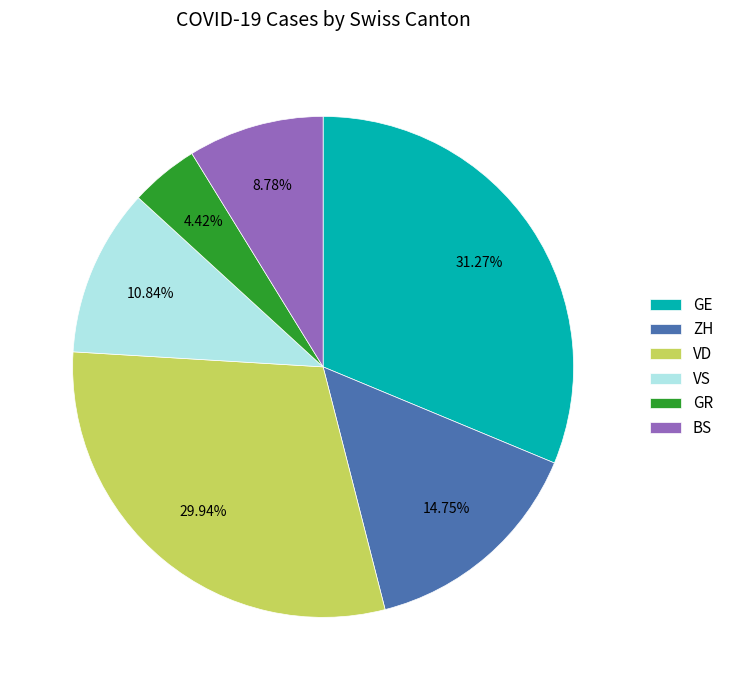

What is the total percentage of ZH and VD?

44.7%